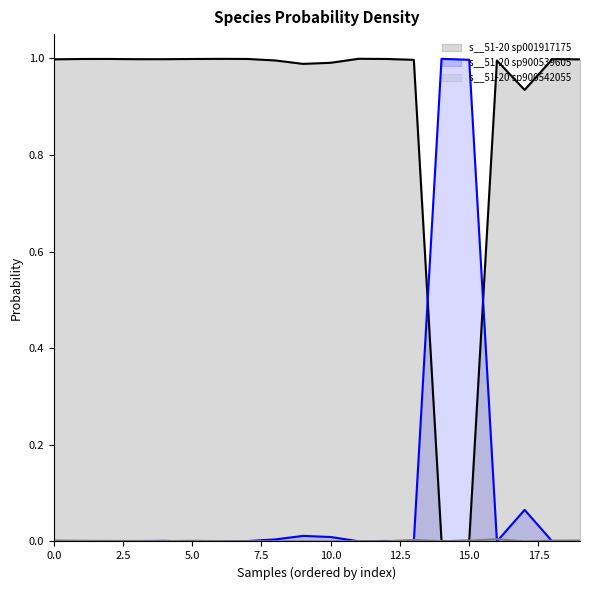

Which series has the largest total across all categories?

s__51-20 sp001917175